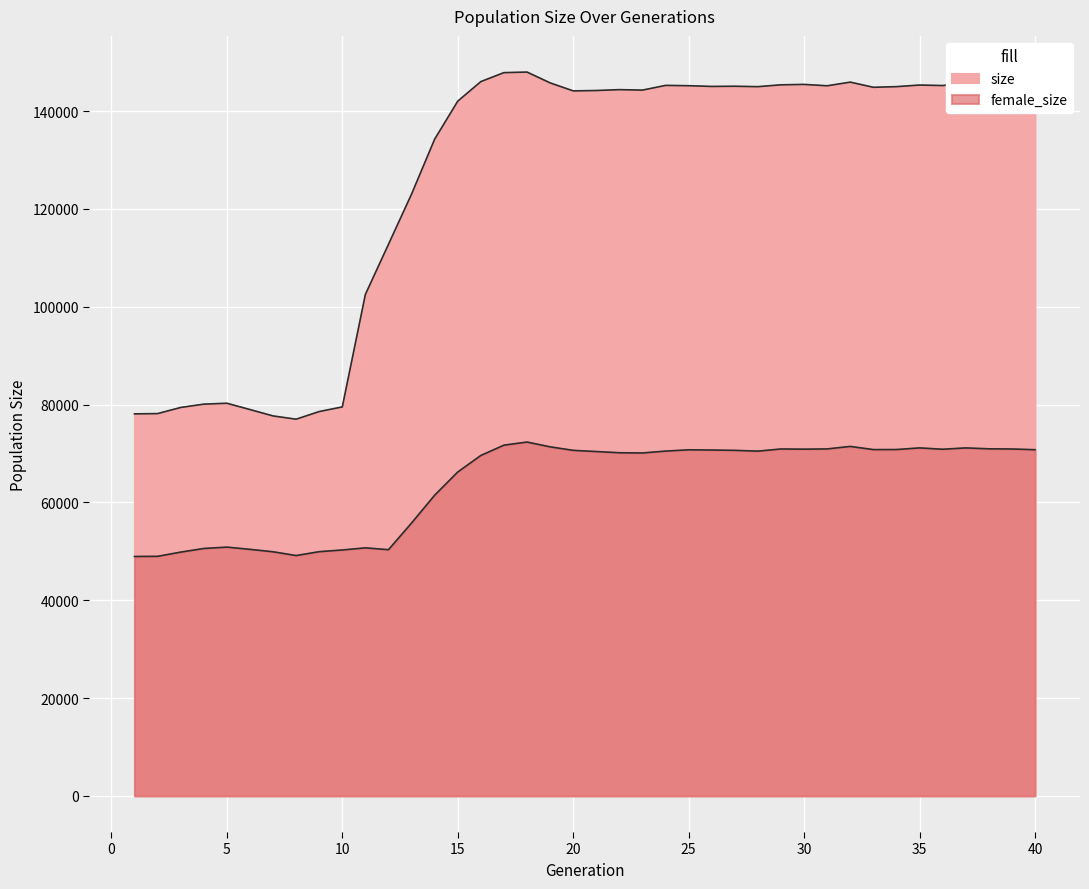

At which label is size closest to 112479?

12